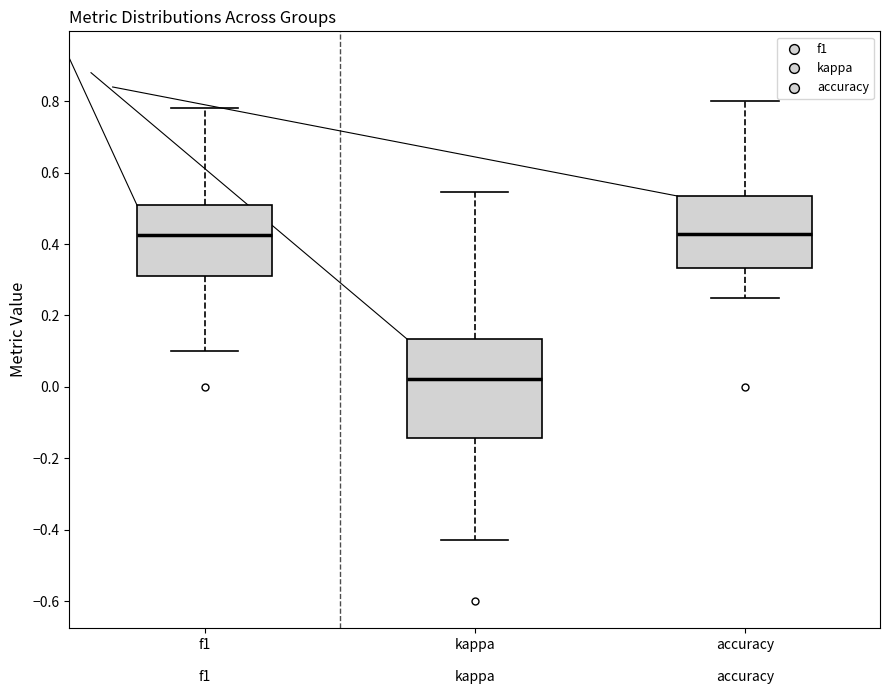

Reading left to right, read every box against the y-axis: the position of its median line, the range the box covers, and the ends of its whiskers. The values are not printed on the chart, so give them approximately, as read against the axis.

f1: median 0.42, box 0.32 to 0.50, whiskers 0.10 to 0.78
kappa: median 0.02, box -0.14 to 0.14, whiskers -0.42 to 0.54
accuracy: median 0.42, box 0.34 to 0.54, whiskers 0.26 to 0.80